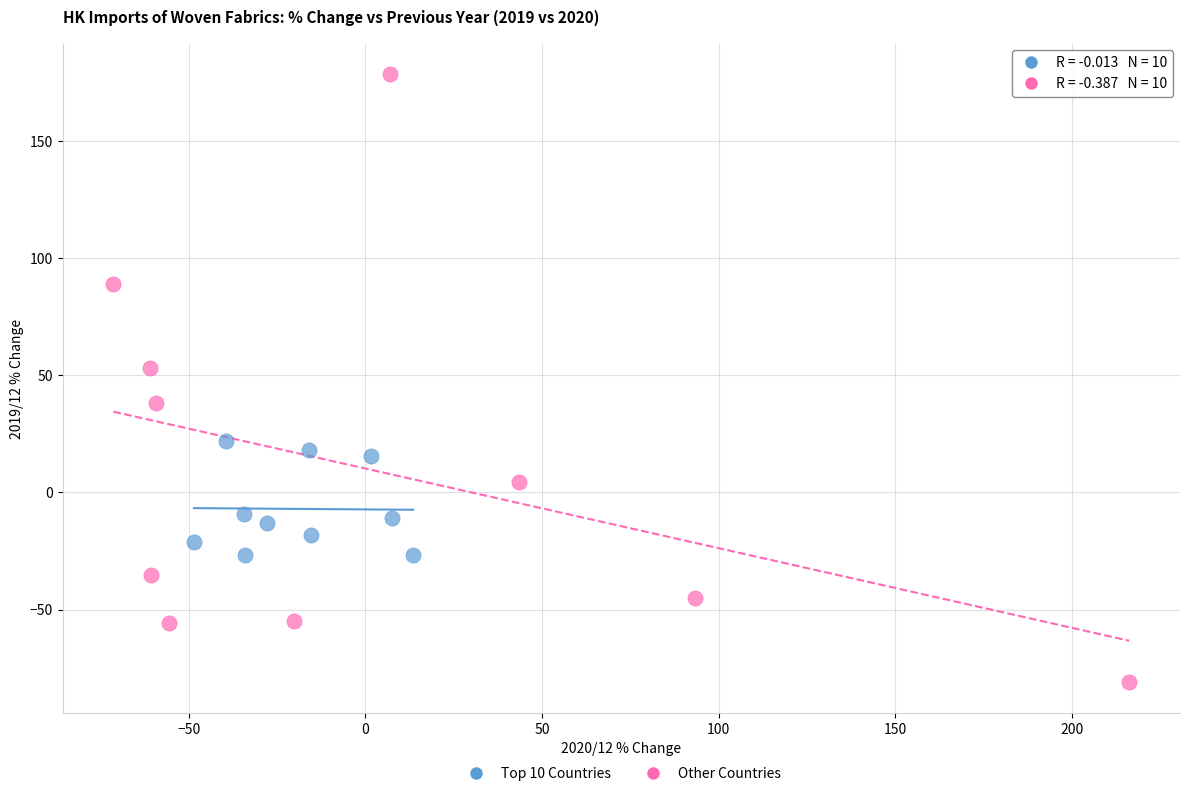

Which series reaches the maximum Y coordinate?

Other Countries